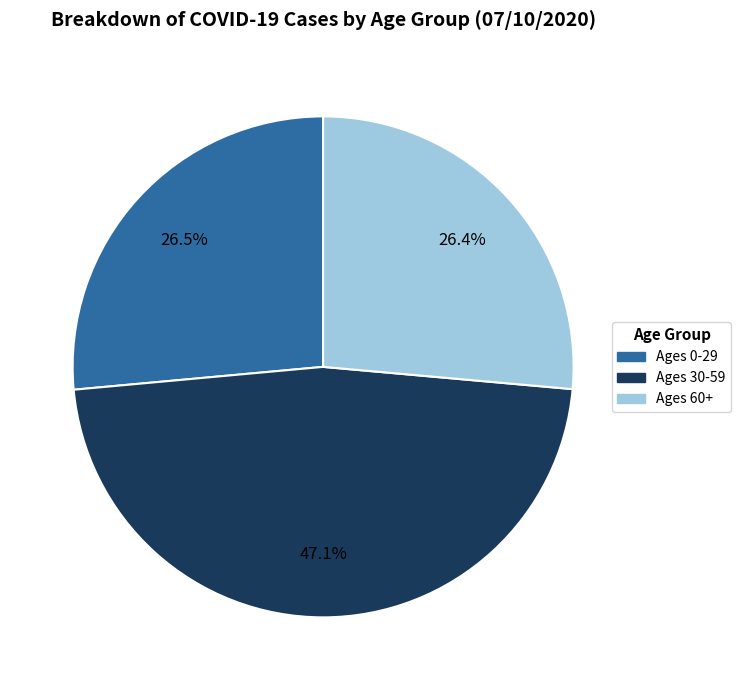

Approximately how many times larger is the value at Ages 60+ compared to Ages 30-59?

0.6